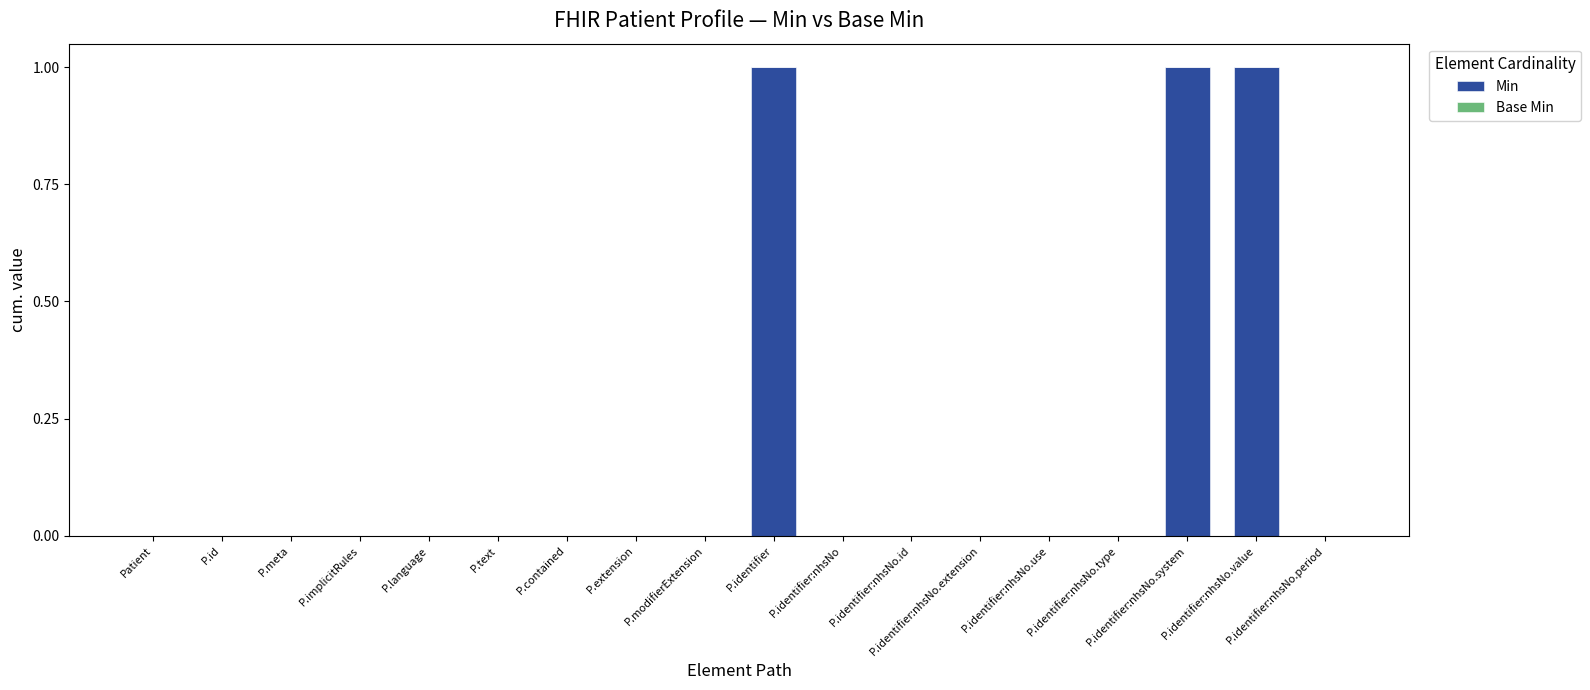

What is the sum of all values?

3